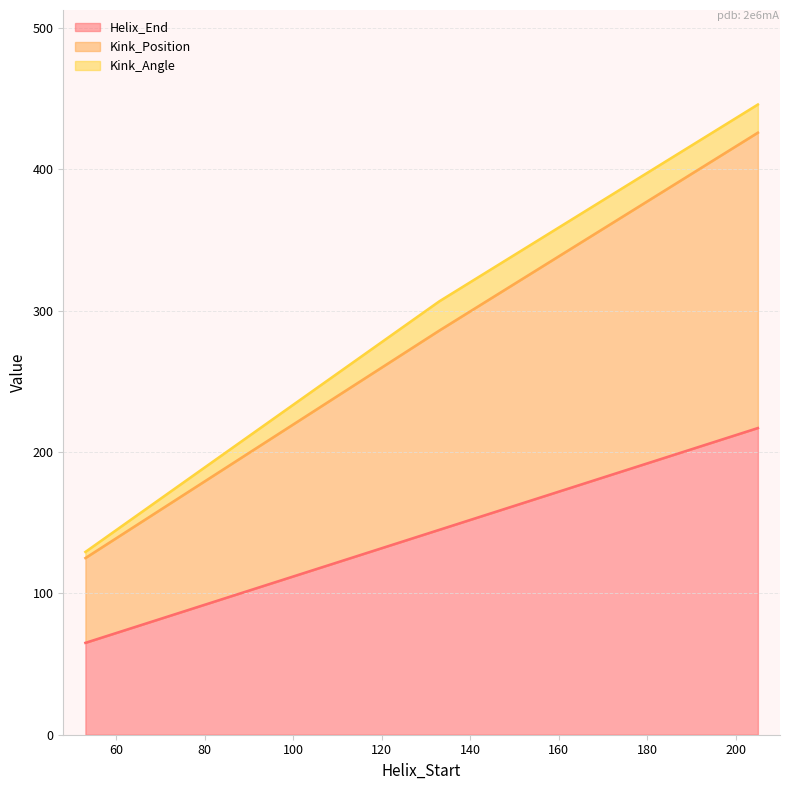

What are all the series names shown in the legend?

Helix_End, Kink_Position, Kink_Angle